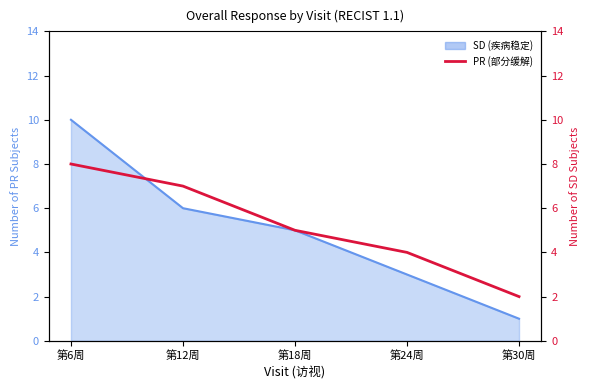

Where does the data first go above 5?

第6周